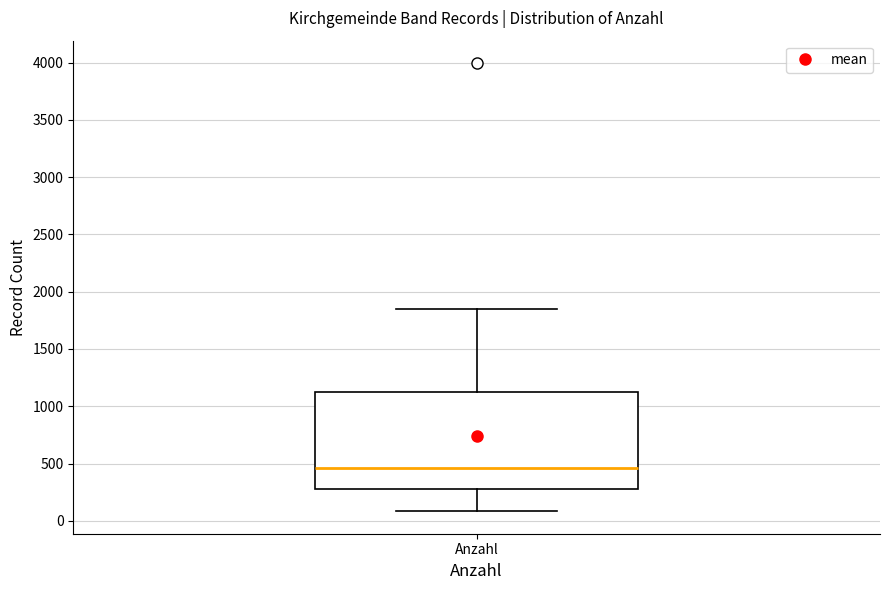

Read this box plot against the y-axis: the position of the median line, the range covered by the box, and the ends of both whiskers. The values are not printed on the chart, so give them approximately, as read against the axis.

median 450, box 250 to 1100, whiskers 100 to 1850